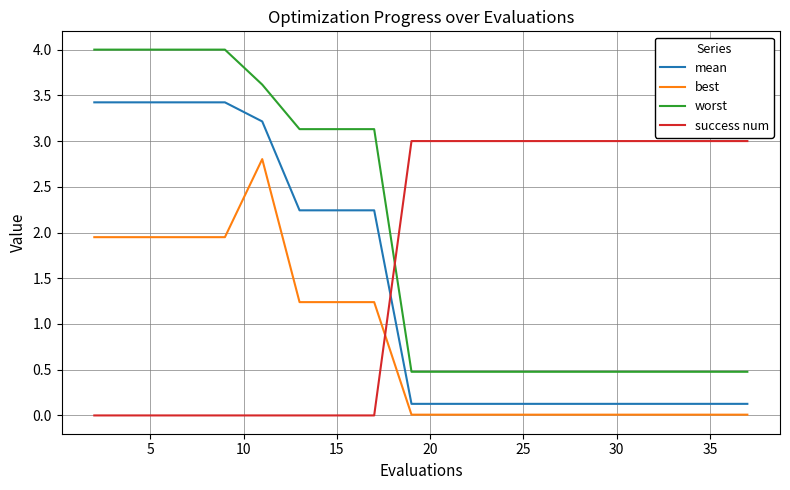

List the series in order of their peak value, lowest first.

best, success num, mean, worst